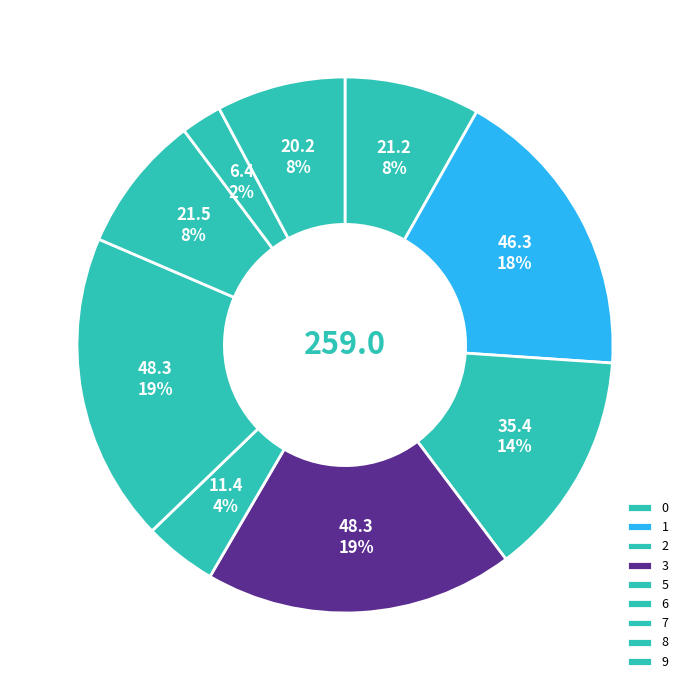

Is 7 the majority of the pie?

No